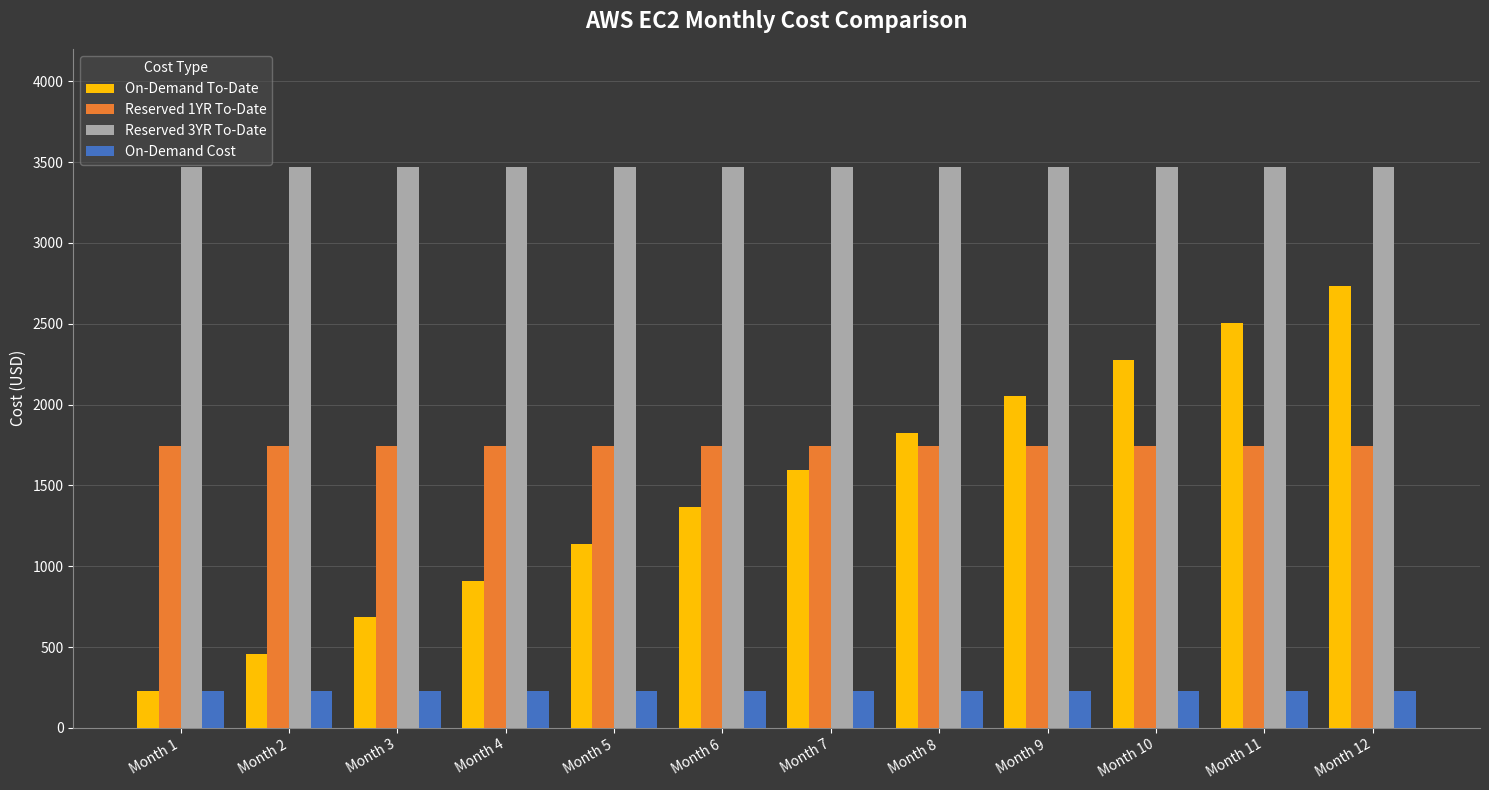

What are all the series names shown in the legend?

On-Demand To-Date, Reserved 1YR To-Date, Reserved 3YR To-Date, On-Demand Cost